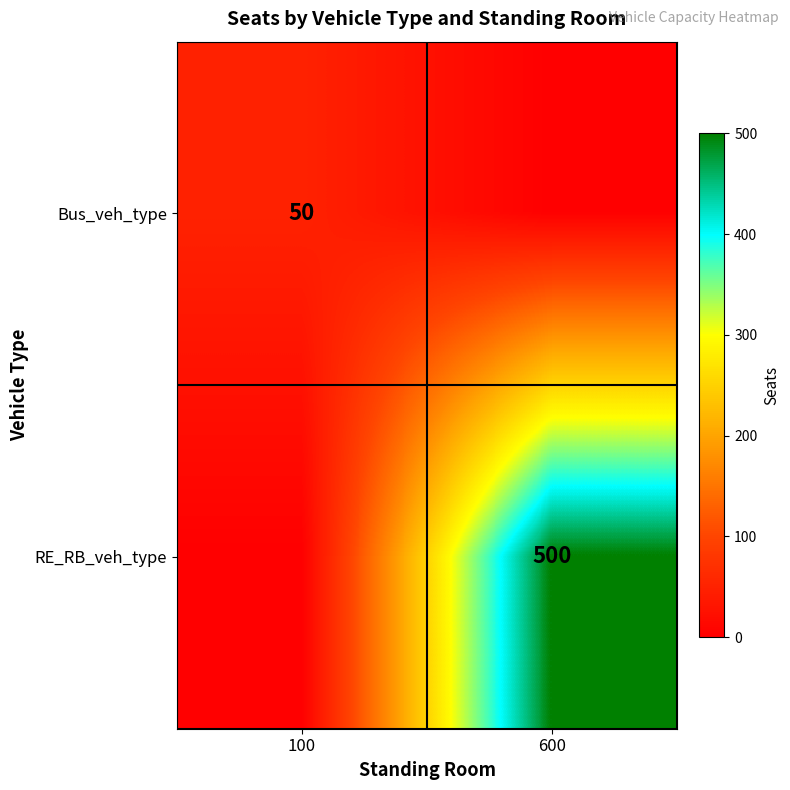

True or false: Bus_veh_type has a value of 50 at 100.

True